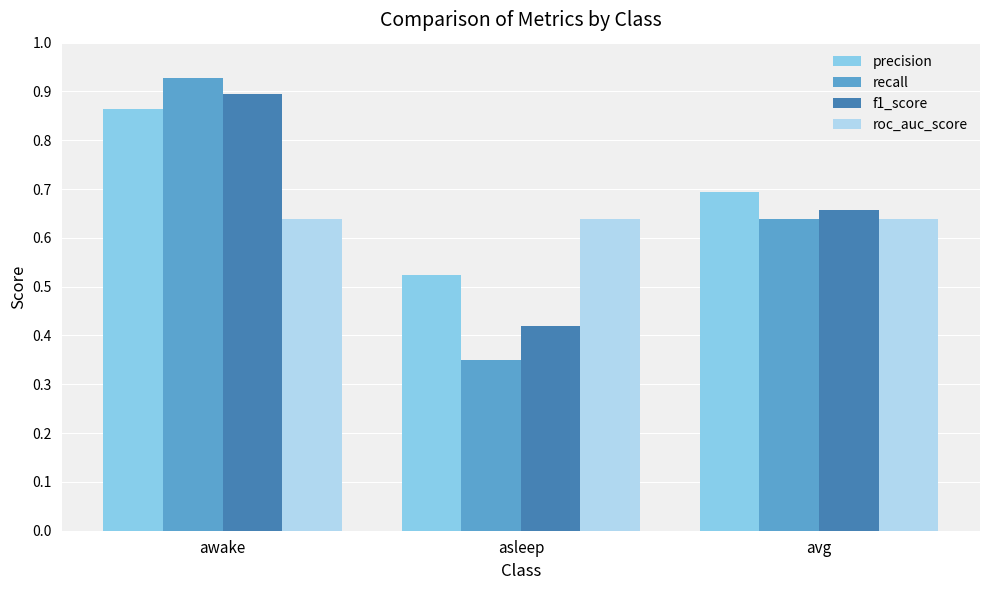

The roc_auc_score series shows 0.2 at avg. True or false?

False